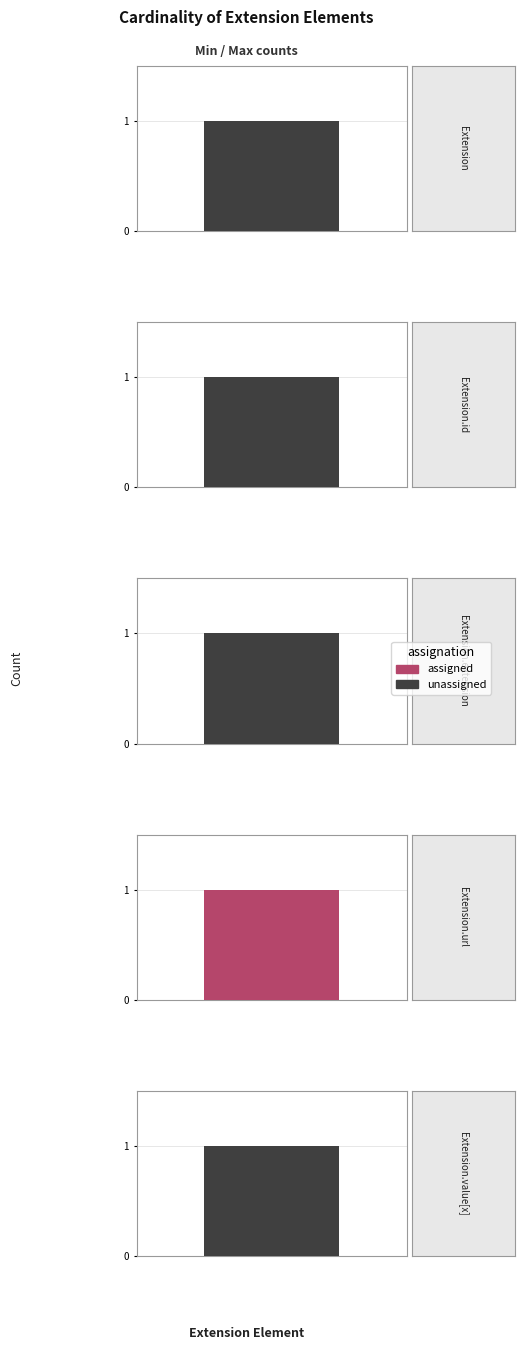

At which category is the sum across all series the highest?

Extension